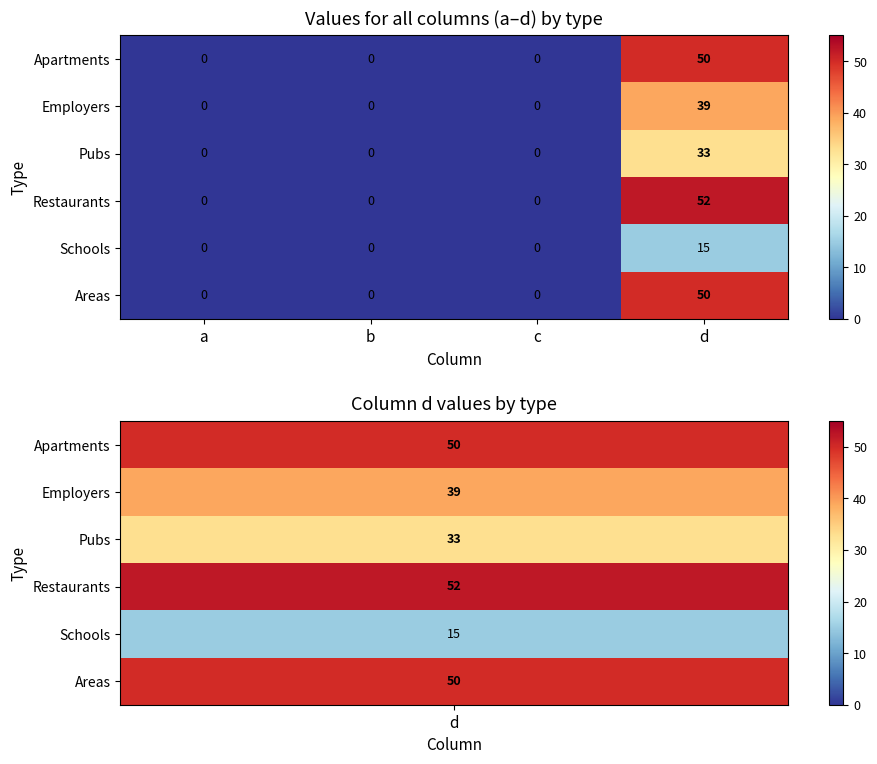

Reading left to right, what are all the values shown in this chart?

Apartments: 0	0	0	50
Employers: 0	0	0	39
Pubs: 0	0	0	33
Restaurants: 0	0	0	52
Schools: 0	0	0	15
Areas: 0	0	0	50